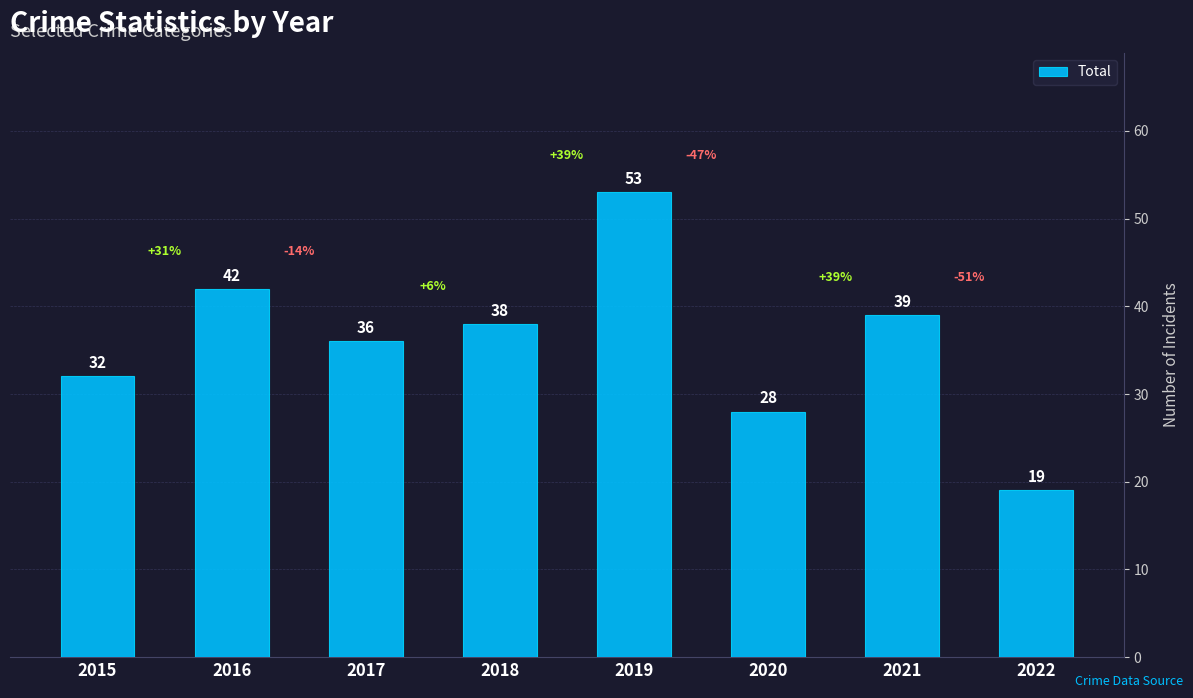

The chart shows a value of 13 at 2018. True or false?

False